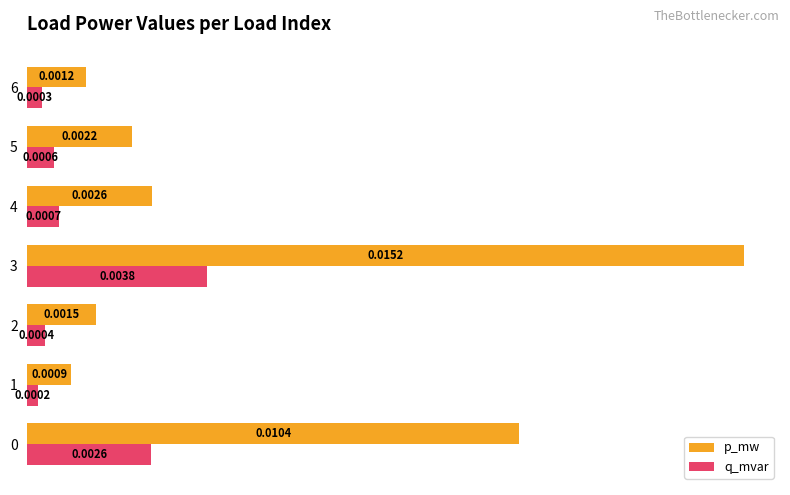

Rank the series at 2 from highest to lowest value.

p_mw, q_mvar